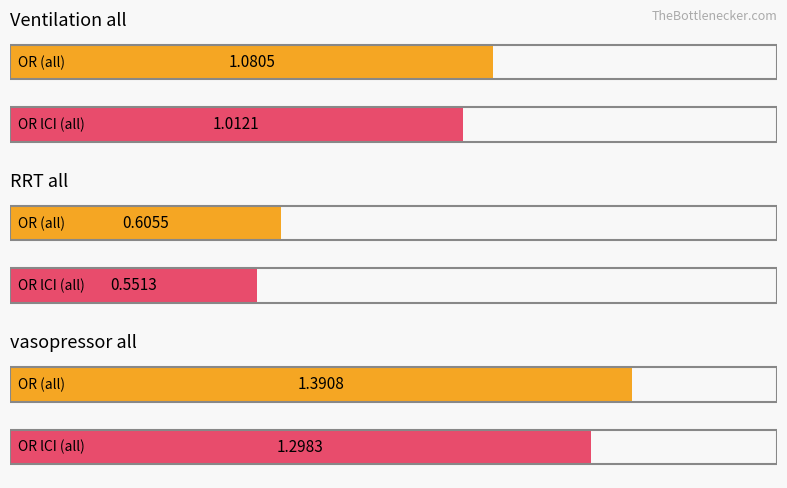

Are the bars grouped side by side (vs. stacked)?

Yes